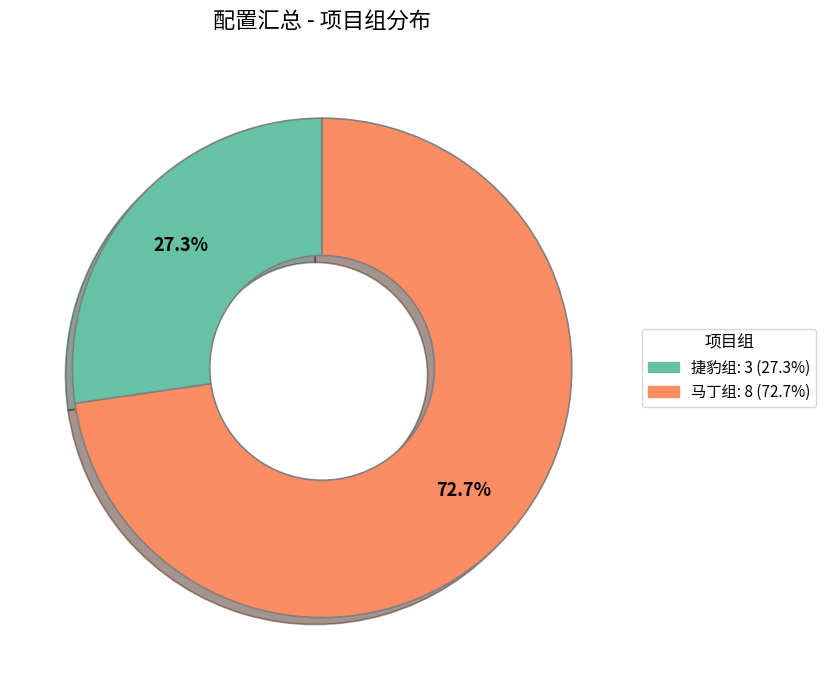

Count the number of slices in the pie.

2